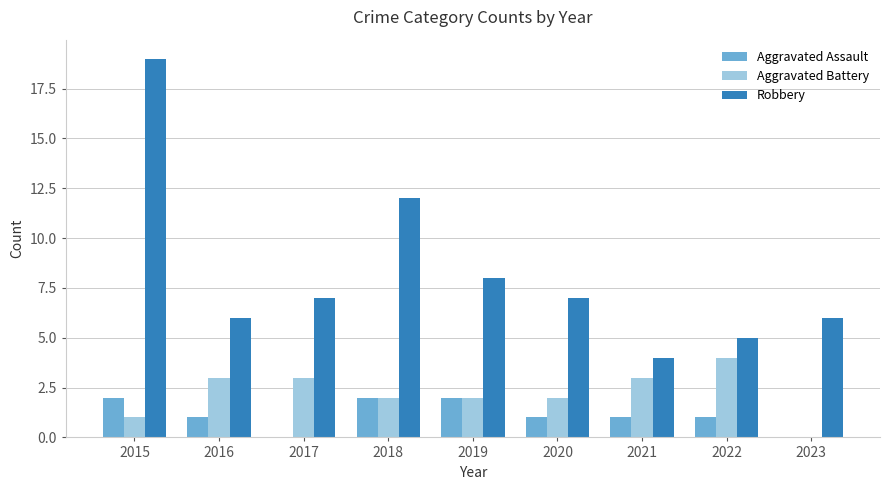

What is the sum of all Robbery values?

74